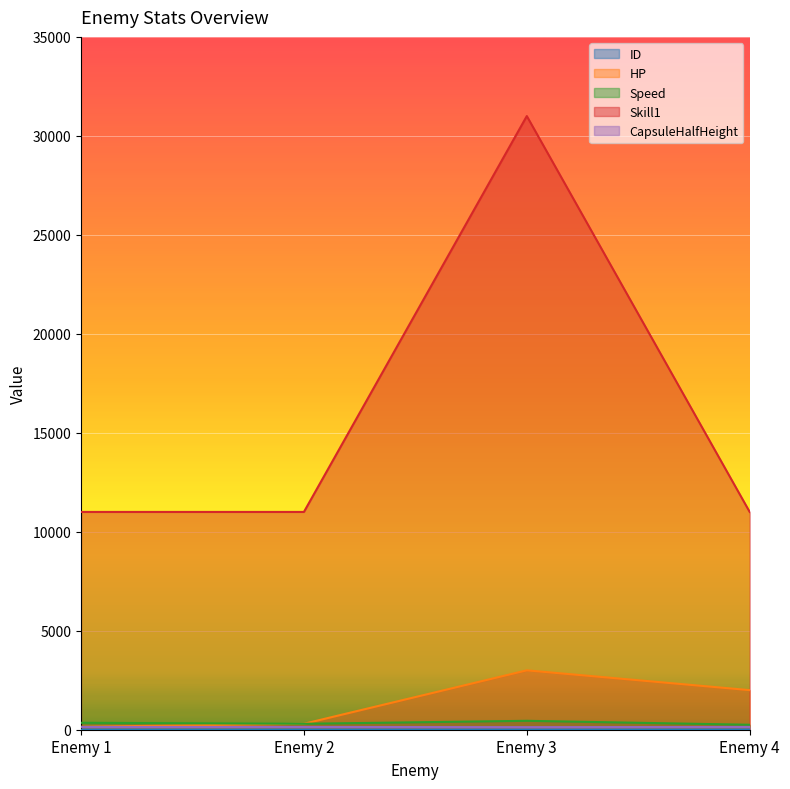

True or false: ID and Skill1 intersect in this chart.

False